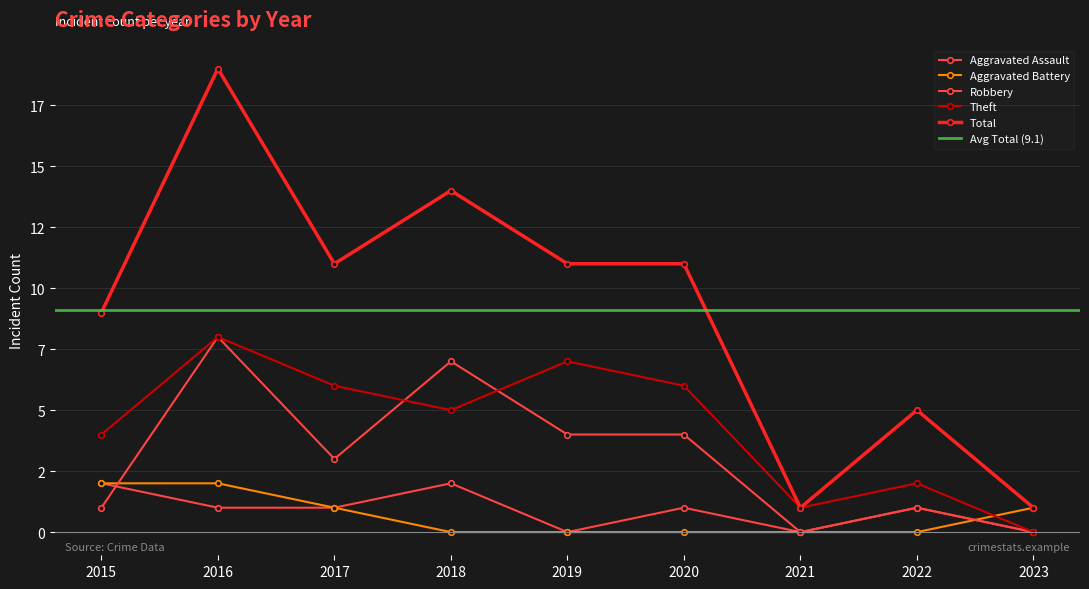

Reading left to right, list all the values displayed in this chart.

Aggravated Assault: 2015=2	2016=1	2017=1	2018=2	2019=0	2020=1	2021=0	2022=1	2023=0
Aggravated Battery: 2015=2	2016=2	2017=1	2018=0	2019=0	2020=0	2021=0	2022=0	2023=1
Robbery: 2015=1	2016=8	2017=3	2018=7	2019=4	2020=4	2021=0	2022=1	2023=0
Theft: 2015=4	2016=8	2017=6	2018=5	2019=7	2020=6	2021=1	2022=2	2023=0
Total: 2015=9	2016=19	2017=11	2018=14	2019=11	2020=11	2021=1	2022=5	2023=1